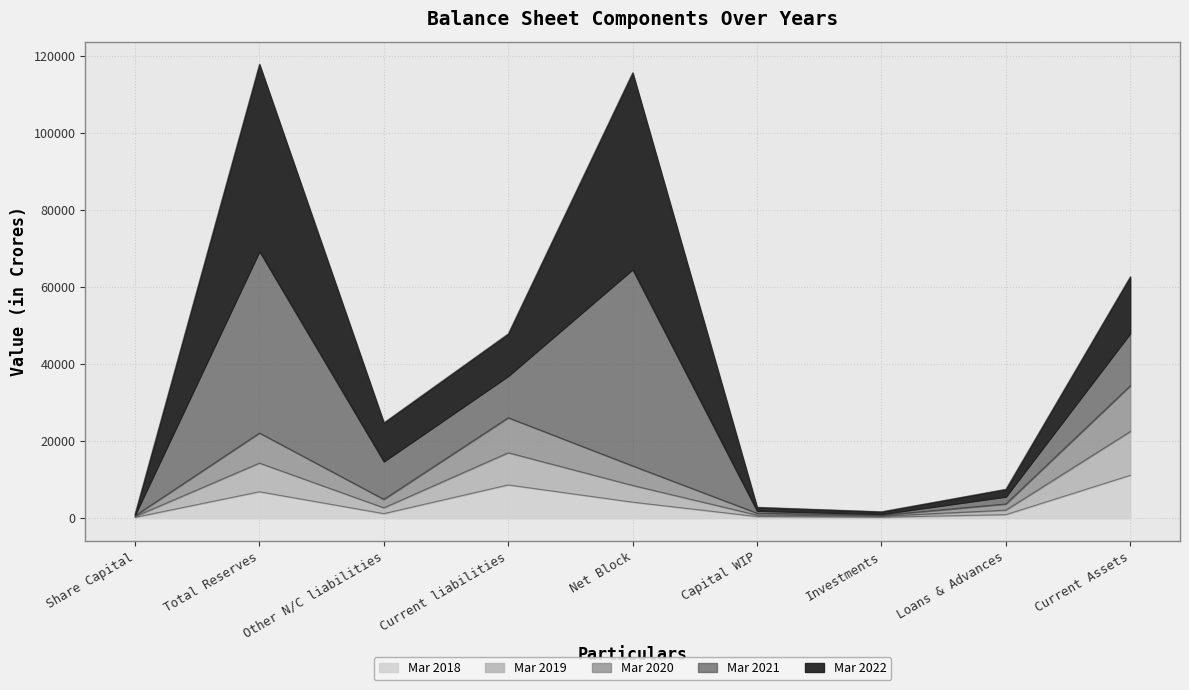

At which label does Mar 2020 first exceed 2697?

Total Reserves